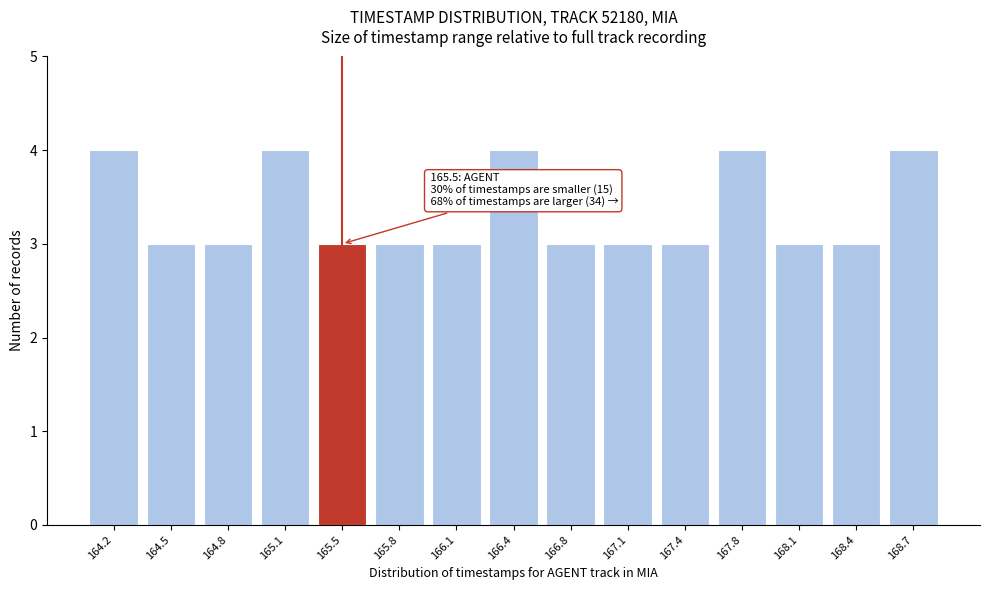

Reading left to right, transcribe all the data shown in this chart.

164.2=4	164.5=3	164.8=3	165.1=4	165.5=3	165.8=3	166.1=3	166.4=4	166.8=3	167.1=3	167.4=3	167.8=4	168.1=3	168.4=3	168.7=4